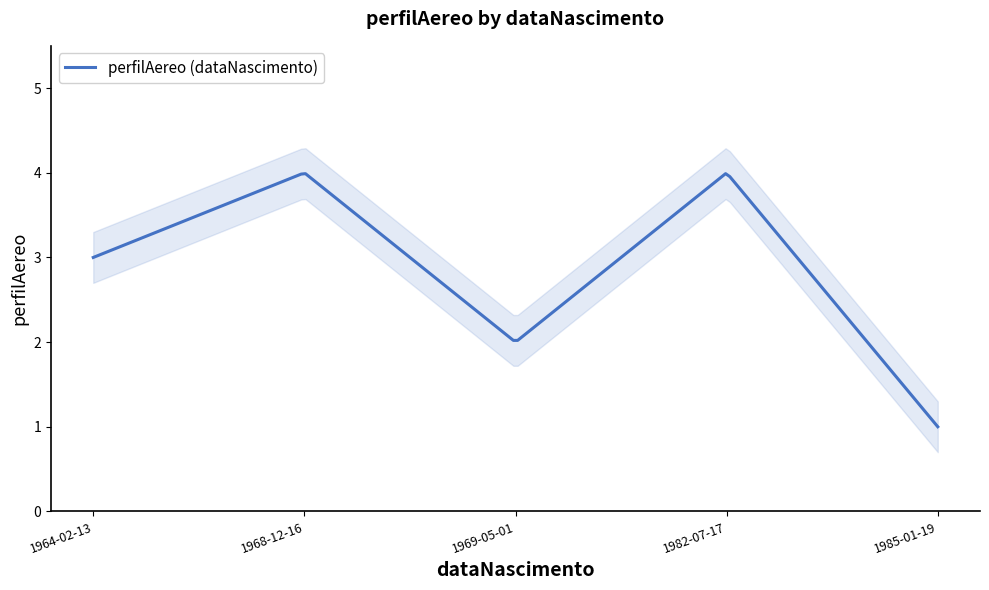

What is the label of the 5th point from the right?

1964-02-13